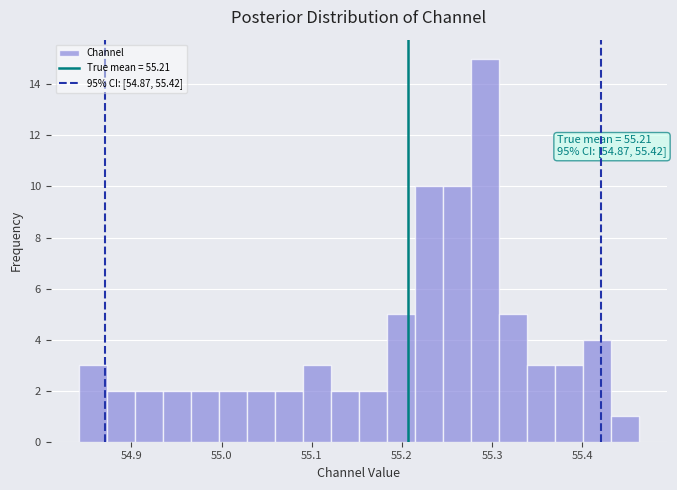

Around what value on the x-axis is the tallest bar? Give the approximate position of its centre, as read against the axis.

55.29